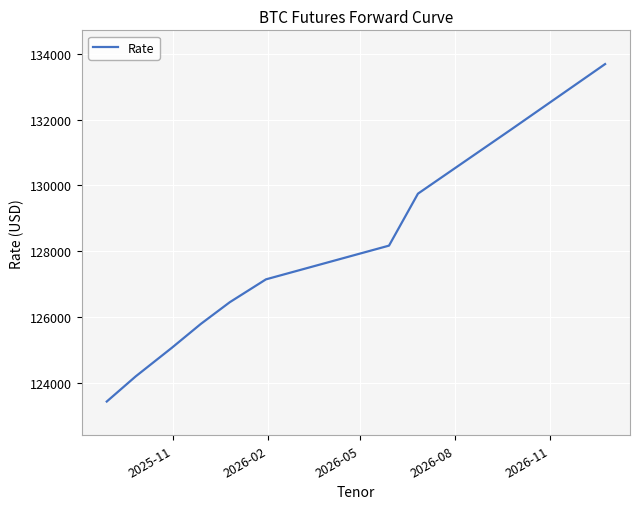

How many values are below 127145?

5